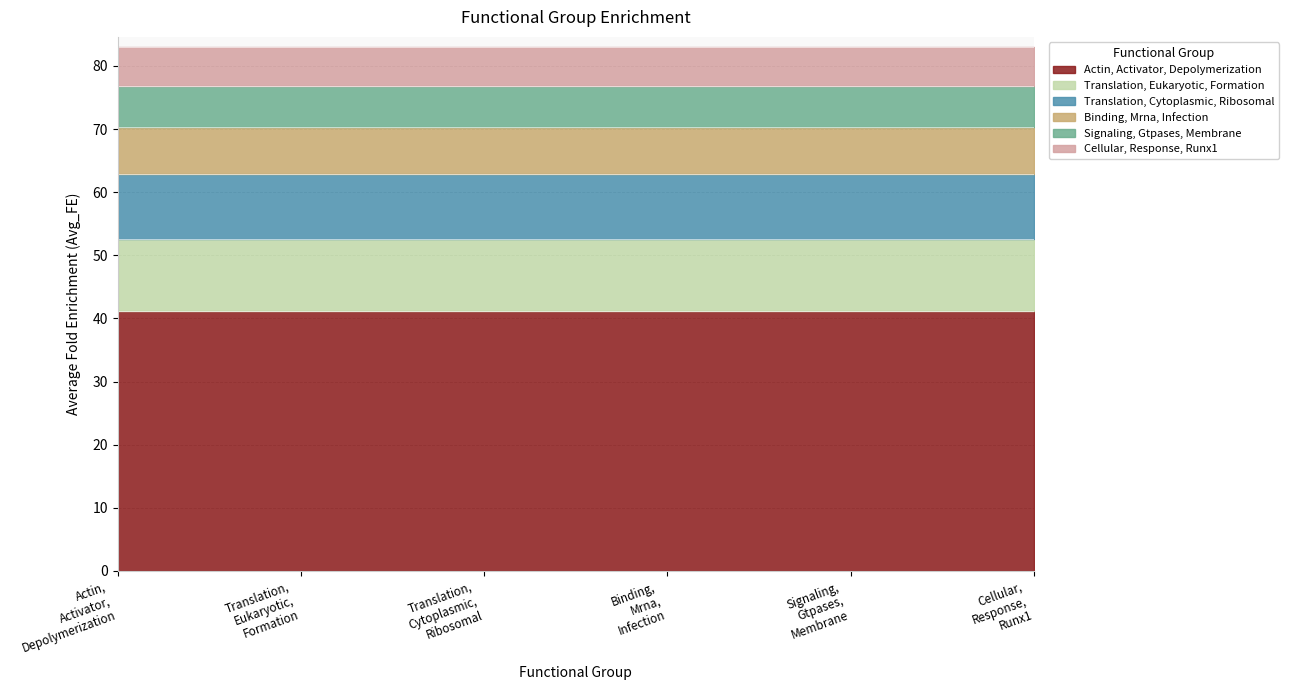

Which label corresponds to the smallest value in the chart?

Cellular, Response, Runx1